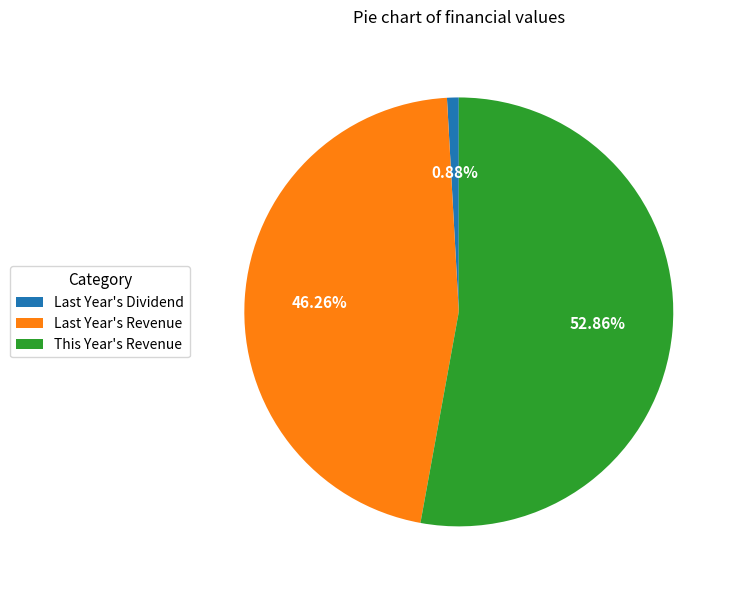

Which category has the biggest portion of the pie?

This Year's Revenue